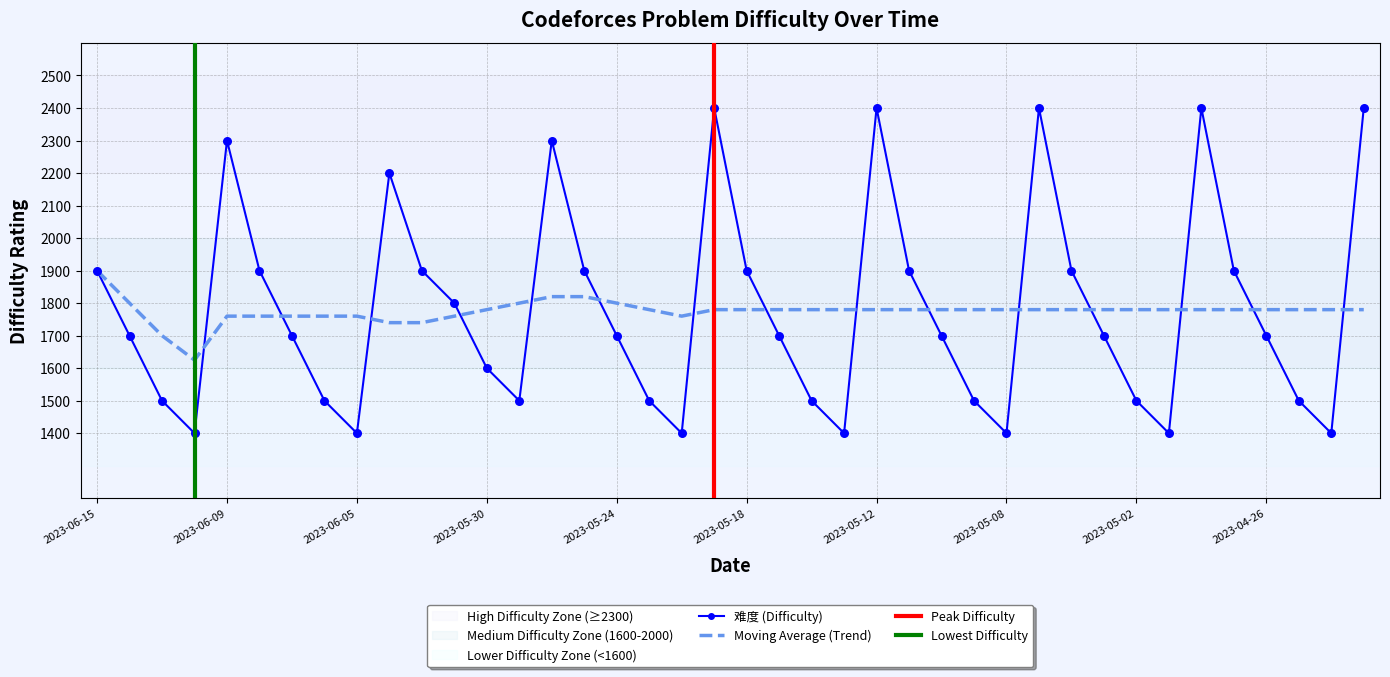

What is the ratio of the value at 2023-05-26 to the value at 2023-05-22?

1.6